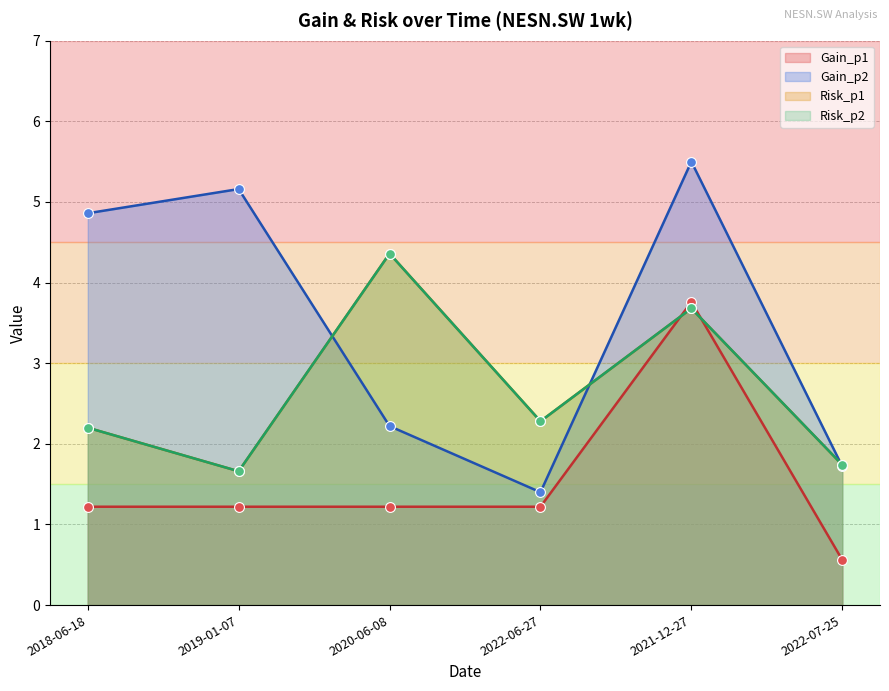

Which series contains the highest Y value?

Gain_p2